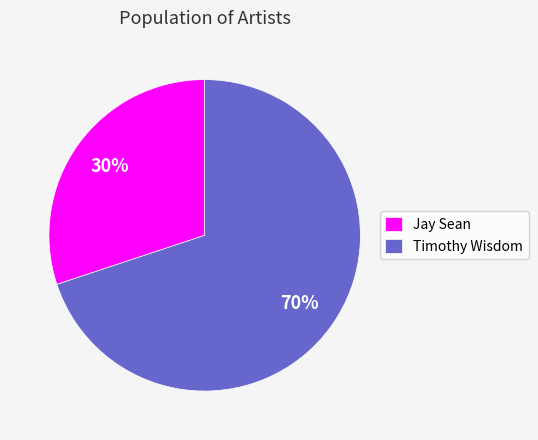

Is there any slice that represents more than half of the pie?

Yes